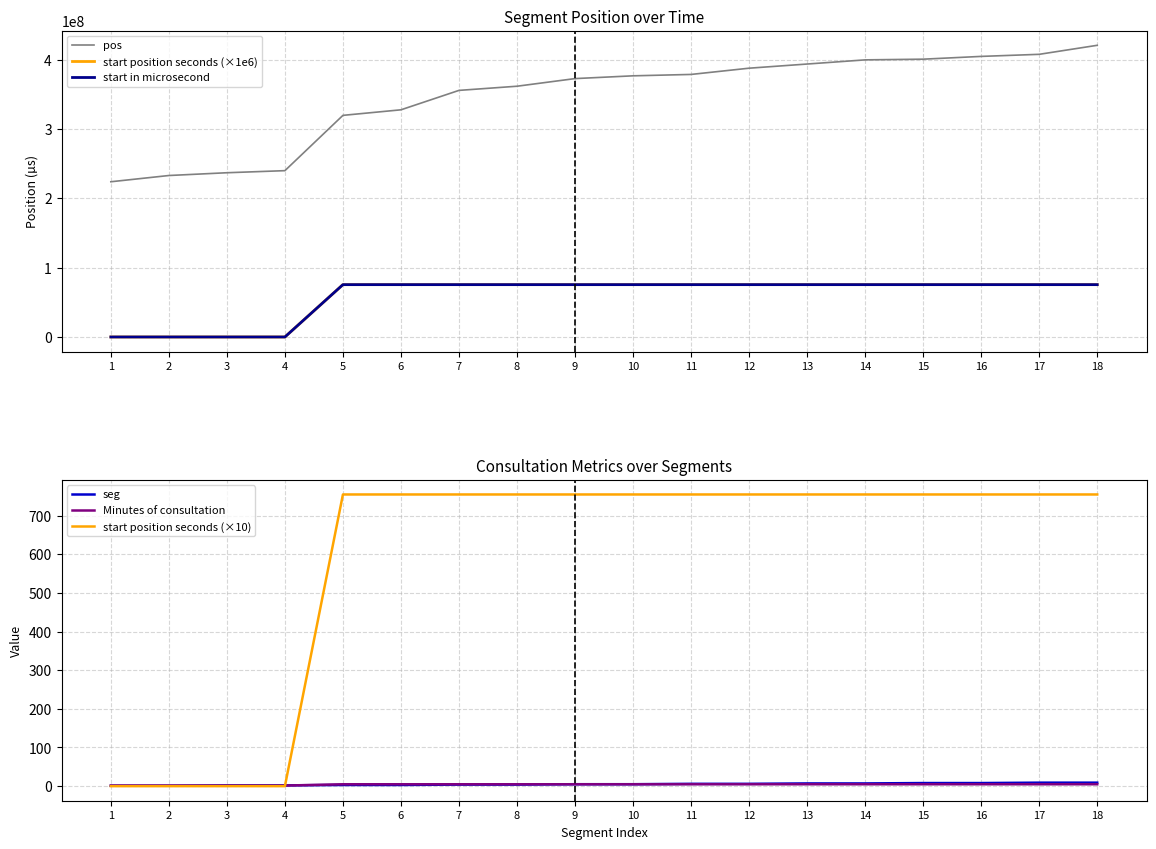

Reading left to right, extract all data points from this chart.

pos: 1=223784517.0	2=232784517.0	3=236784517.0	4=239784517.0	5=319514919.0	6=327514919.0	7=355514919.0	8=361514919.0	9=372514919.0	10=376514919.0	11=378514919.0	12=387514919.0	13=393514919.0	14=399514919.0	15=400514919.0	16=404514919.0	17=407514919.0	18=420514919.0
start position seconds (×1e6): 1=0.0	2=0.0	3=0.0	4=0.0	5=75453703.0	6=75453703.0	7=75453703.0	8=75453703.0	9=75453703.0	10=75453703.0	11=75453703.0	12=75453703.0	13=75453703.0	14=75453703.0	15=75453703.0	16=75453703.0	17=75453703.0	18=75453703.0
start in microsecond: 1=0.0	2=0.0	3=0.0	4=0.0	5=75453703.0	6=75453703.0	7=75453703.0	8=75453703.0	9=75453703.0	10=75453703.0	11=75453703.0	12=75453703.0	13=75453703.0	14=75453703.0	15=75453703.0	16=75453703.0	17=75453703.0	18=75453703.0
seg: 1=1.0	2=1.0	3=2.0	4=2.0	5=3.0	6=3.0	7=4.0	8=4.0	9=5.0	10=5.0	11=6.0	12=6.0	13=7.0	14=7.0	15=8.0	16=8.0	17=9.0	18=9.0
Minutes of consultation: 1=1.5	2=1.5	3=1.5	4=1.5	5=4.9	6=4.9	7=4.9	8=4.9	9=4.9	10=4.9	11=4.9	12=4.9	13=4.9	14=4.9	15=4.9	16=4.9	17=4.9	18=4.9
start position seconds (×10): 1=0.0	2=0.0	3=0.0	4=0.0	5=754.5	6=754.5	7=754.5	8=754.5	9=754.5	10=754.5	11=754.5	12=754.5	13=754.5	14=754.5	15=754.5	16=754.5	17=754.5	18=754.5